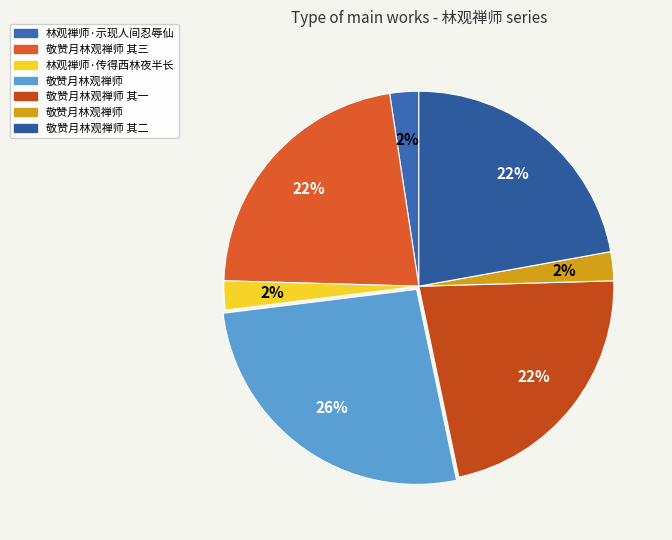

How many segments does this pie chart have?

7